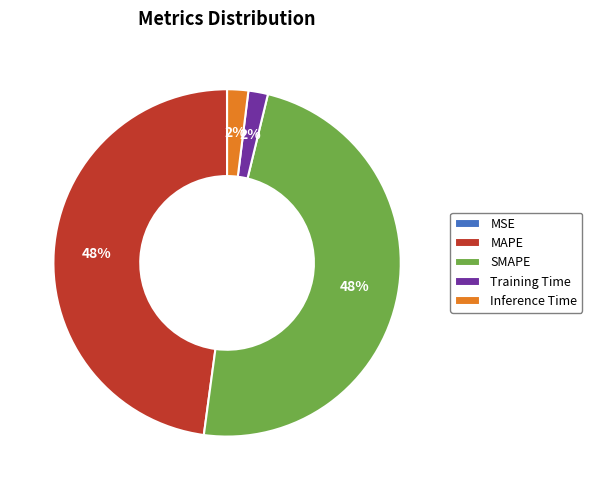

Which has a higher value, Inference Time or SMAPE?

SMAPE